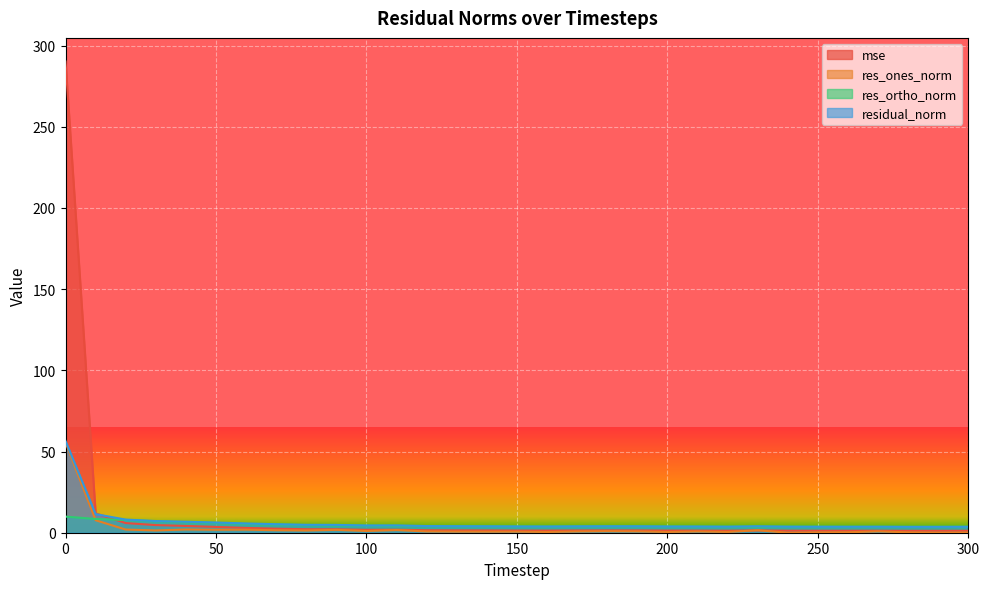

Which has a higher value, 250 or 220?

220